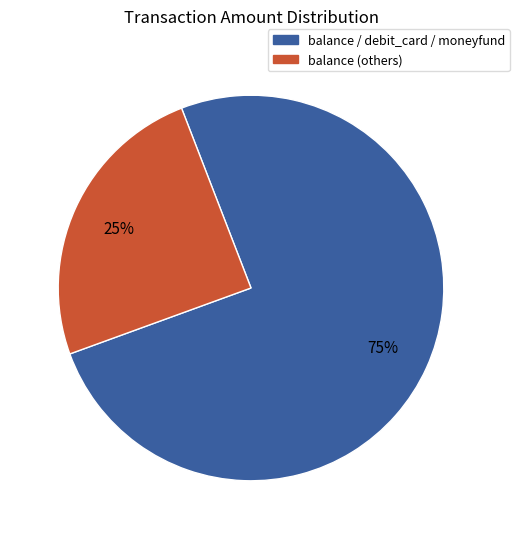

Is there a majority slice in this chart?

Yes